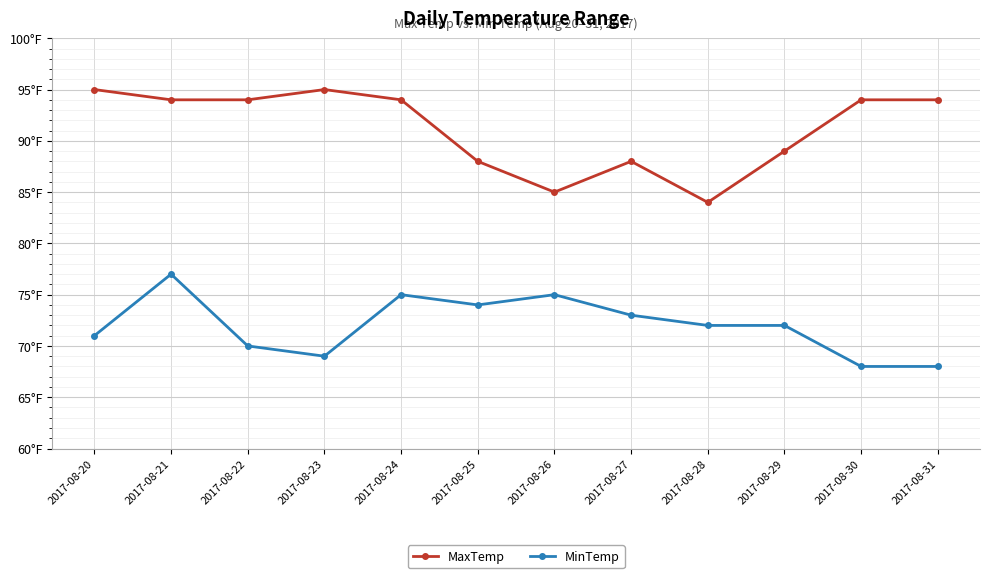

True or false: MaxTemp and MinTemp cross at least once.

False